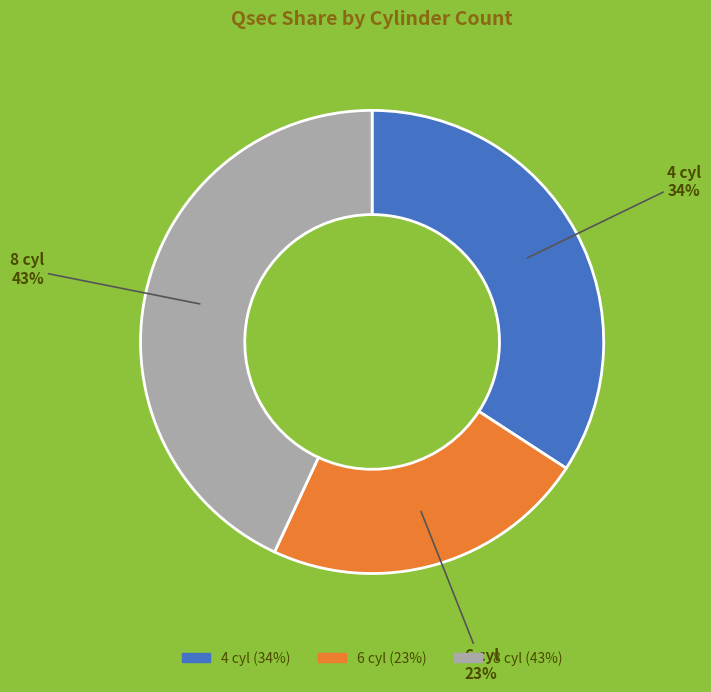

What is the smallest slice in the pie chart?

6